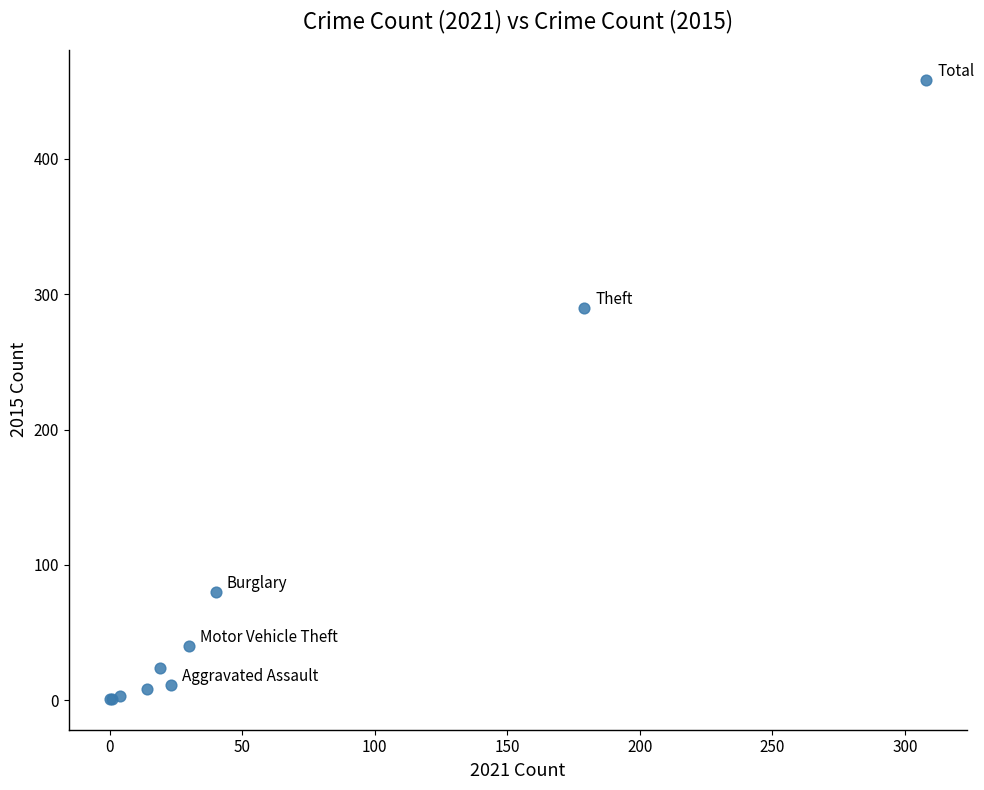

What Y value in the scatter plot is closest to 229?

290